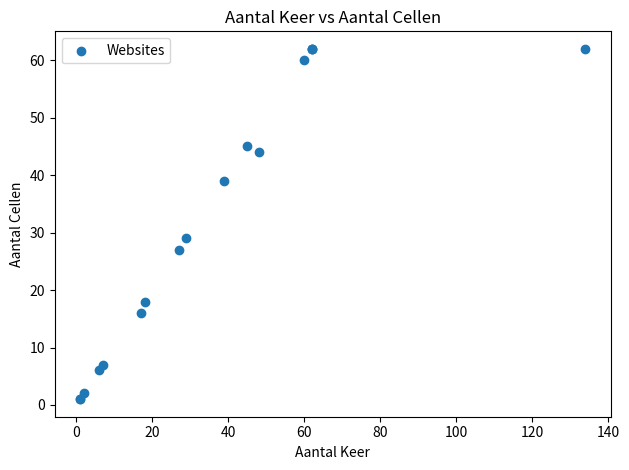

What Y value in the scatter plot is closest to 31?

29